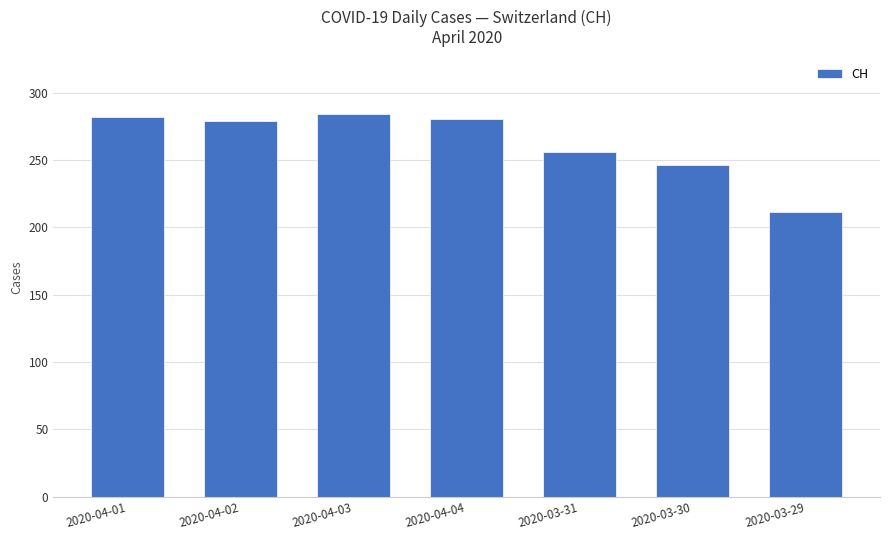

True or false: the data shows 115 at 2020-03-29.

False